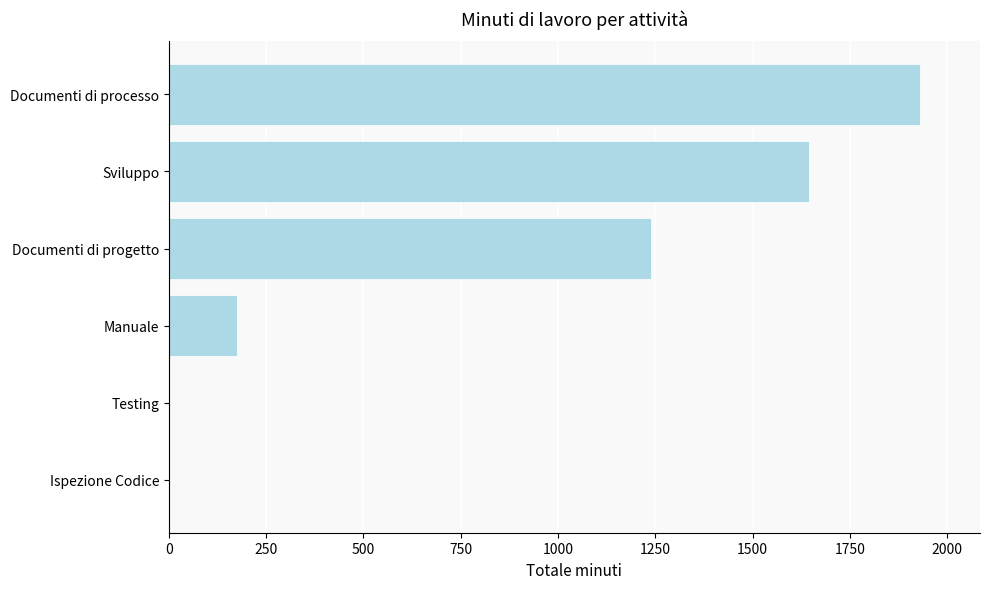

Are the bars horizontal?

Yes